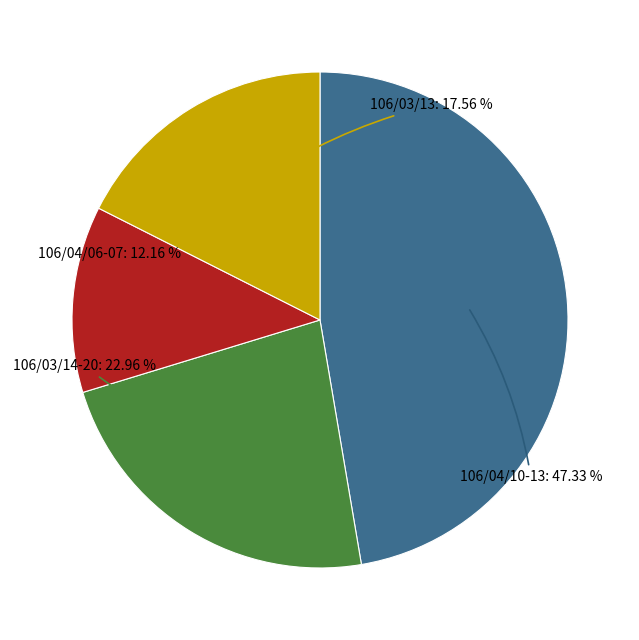

Is there any slice that represents more than half of the pie?

No